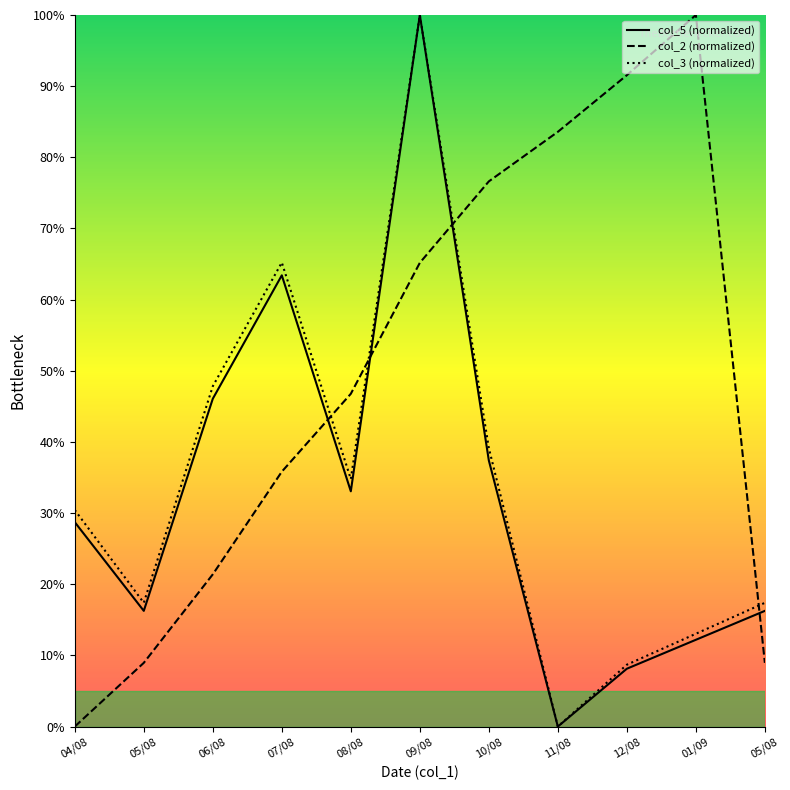

How many data points does each series have?

11